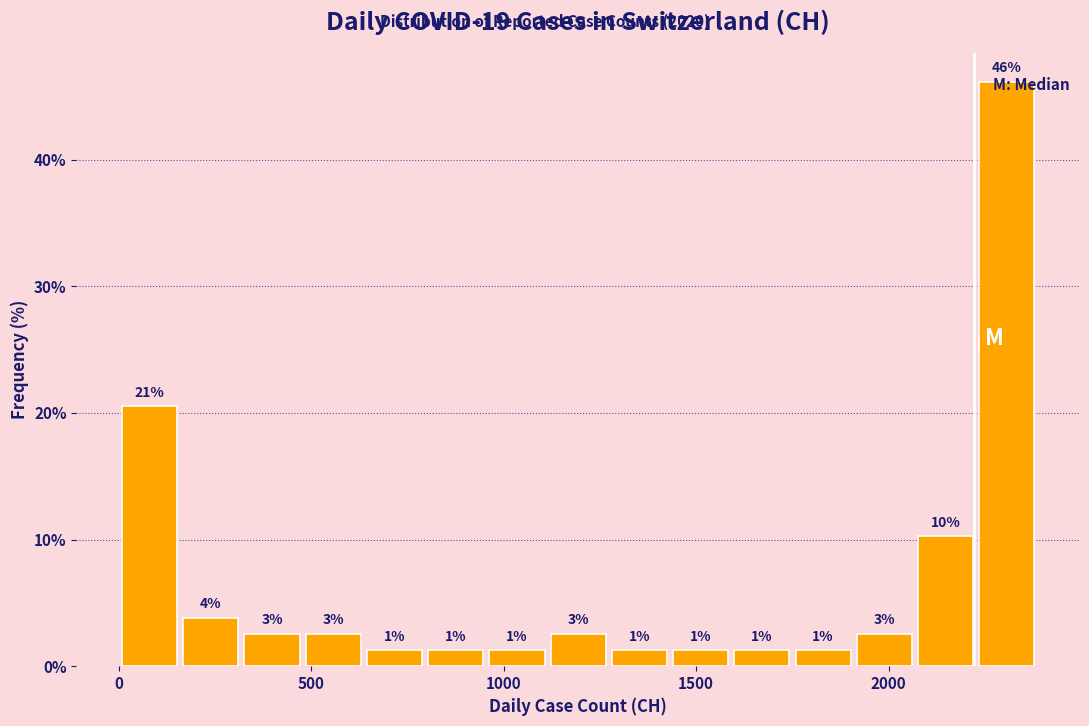

Read against the x-axis, roughly where is the centre of the tallest bar?

2300